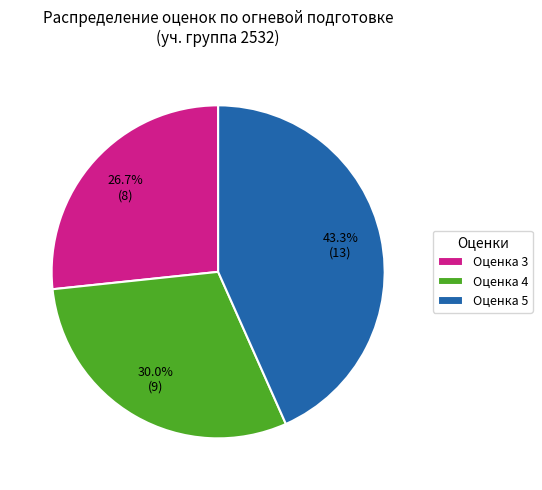

Rank the categories by value from highest to lowest.

Оценка 5, Оценка 4, Оценка 3